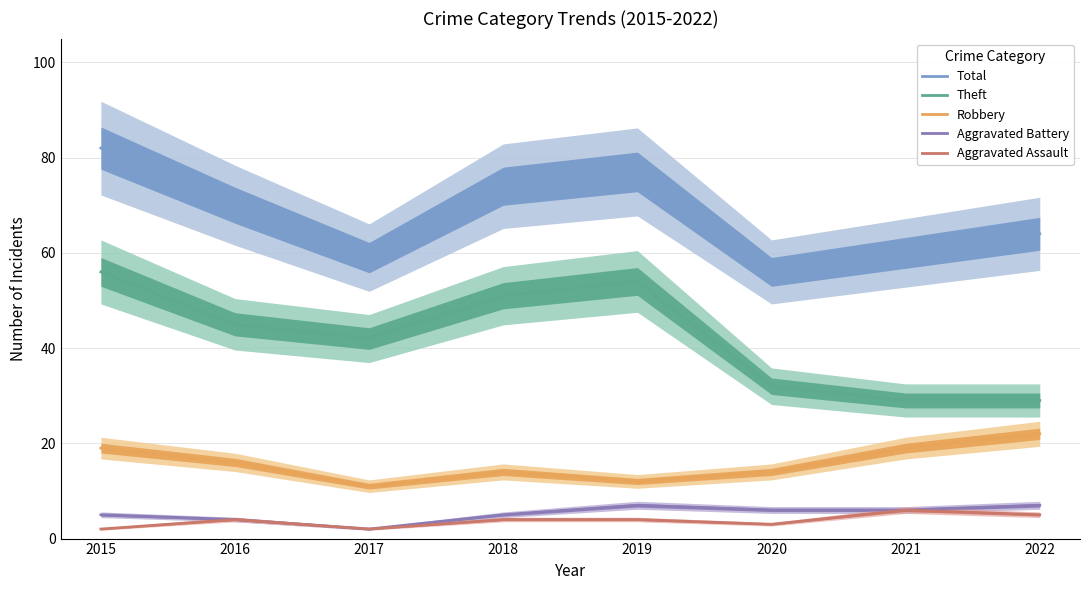

What is the total value across all series at 2017?

116